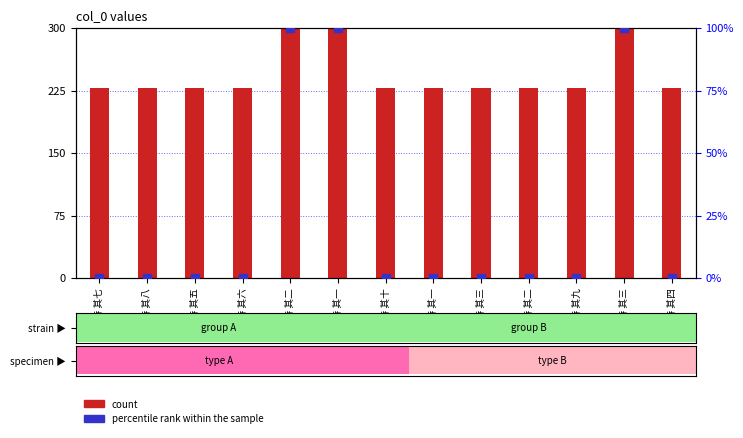

At how many categories does at least one series exceed 278?

3